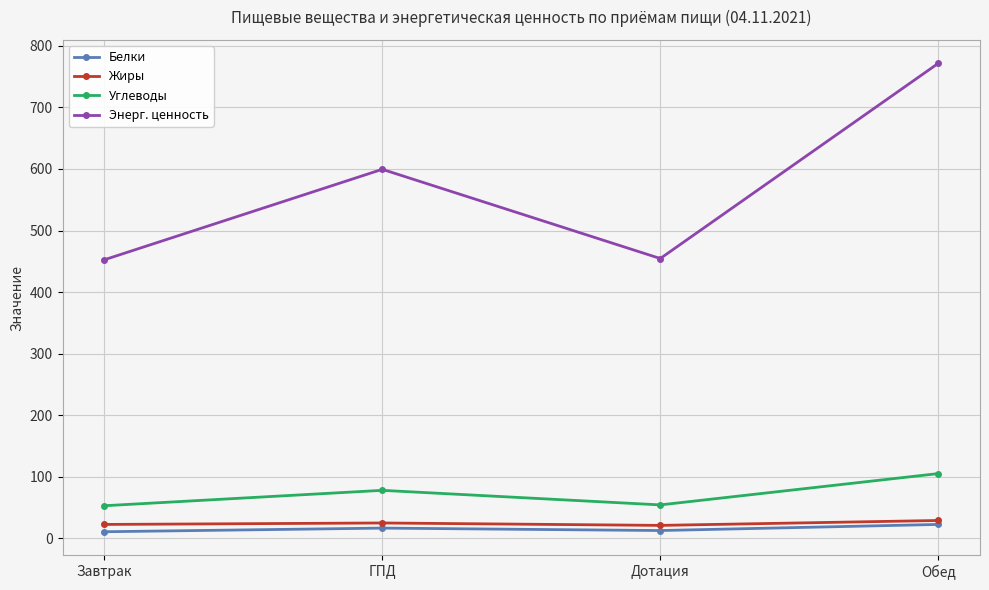

True or false: Энерг. ценность and Углеводы cross at least once.

False